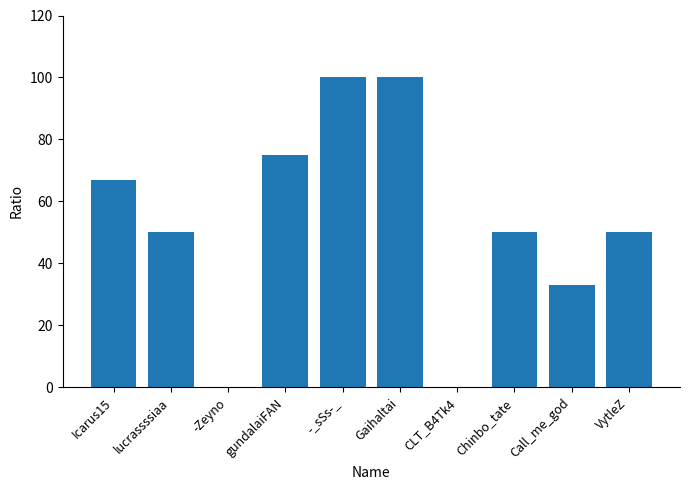

Reading left to right, list all the values displayed in this chart.

67	50	0	75	100	100	0	50	33	50